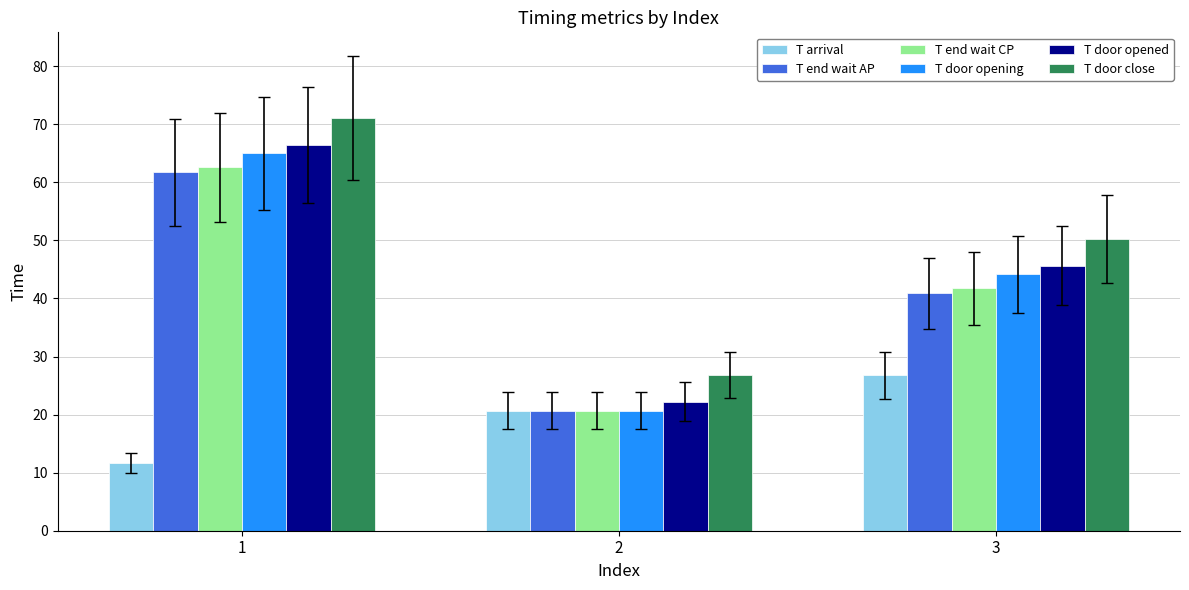

What is the value of the T door close bar at the 2nd from the left?

26.8